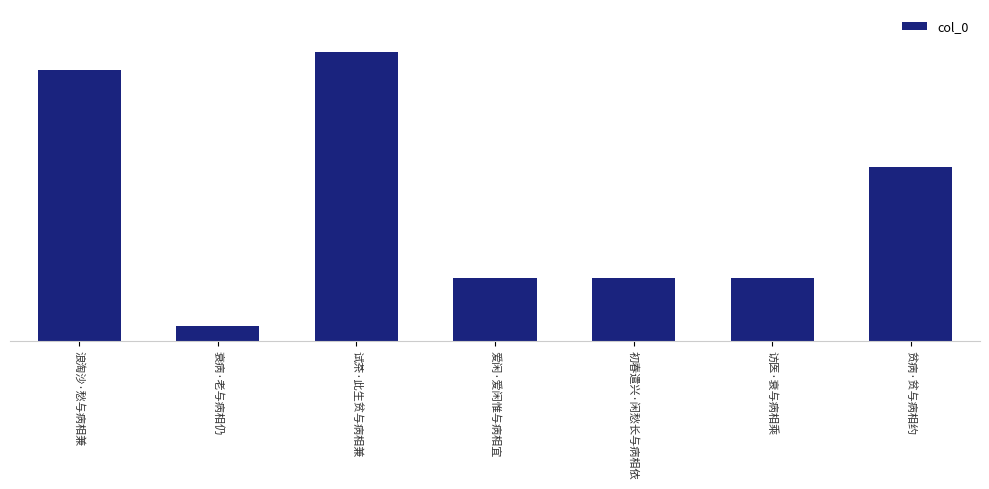

What is the label of the 4th bar from the left?

爱闲·爱闲惟与病相宜